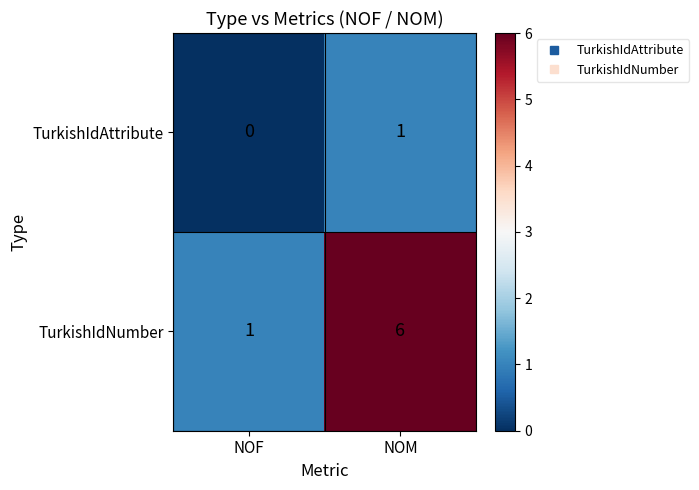

List the series in order of their peak value, highest first.

TurkishIdNumber, TurkishIdAttribute